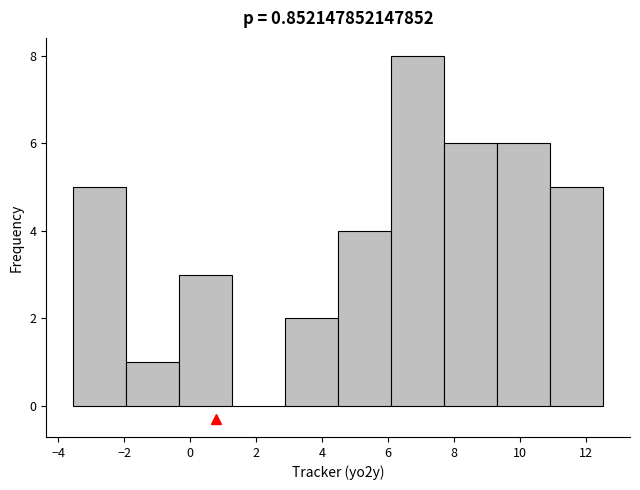

Over which range of the x-axis is the bar tallest?

6.0 to 7.8